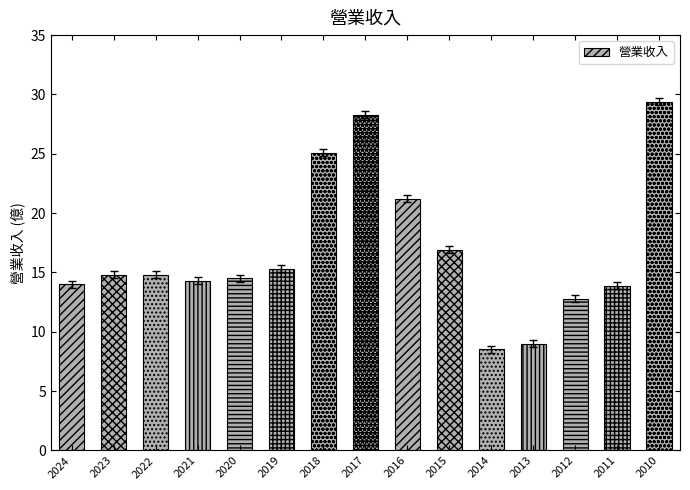

What is the change in value from 2013 to 2012?

+3.8